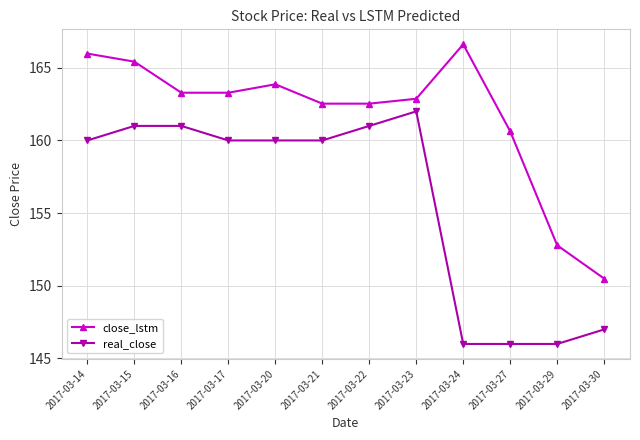

The real_close series shows 160.0 at 2017-03-20. True or false?

True